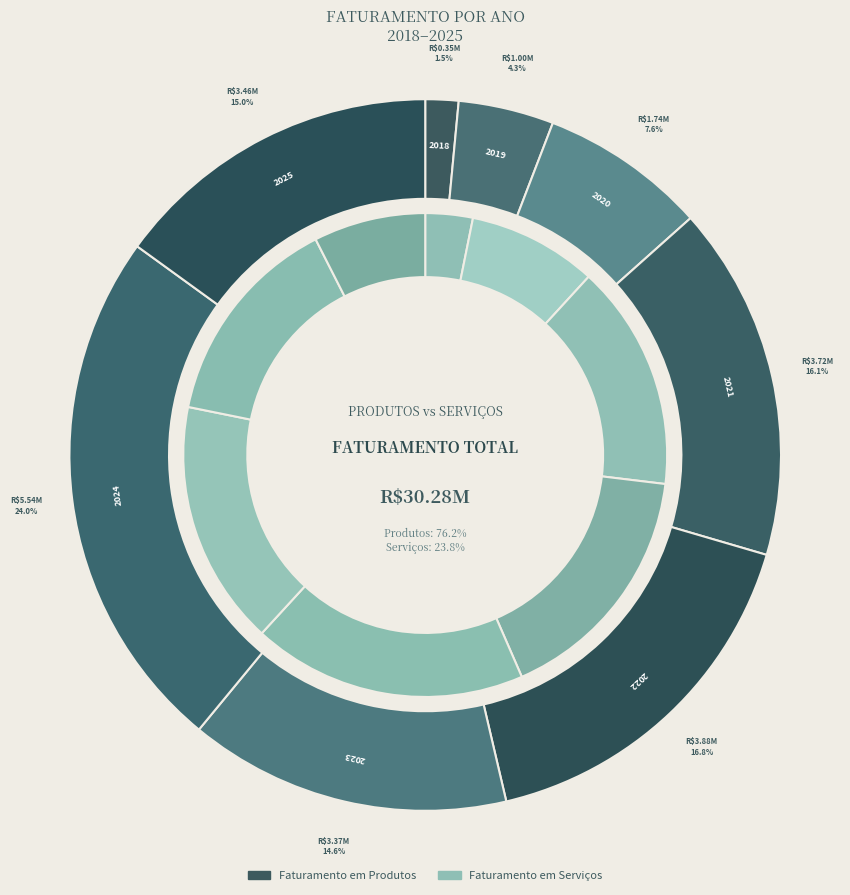

Which slice is the largest?

2024